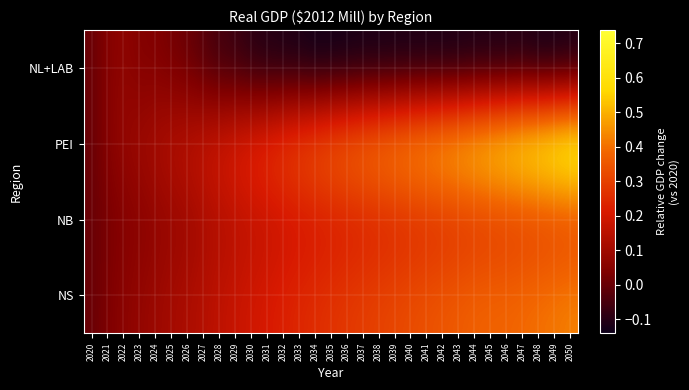

List the series in order of their peak value, highest first.

PEI, NS, NB, NL+LAB